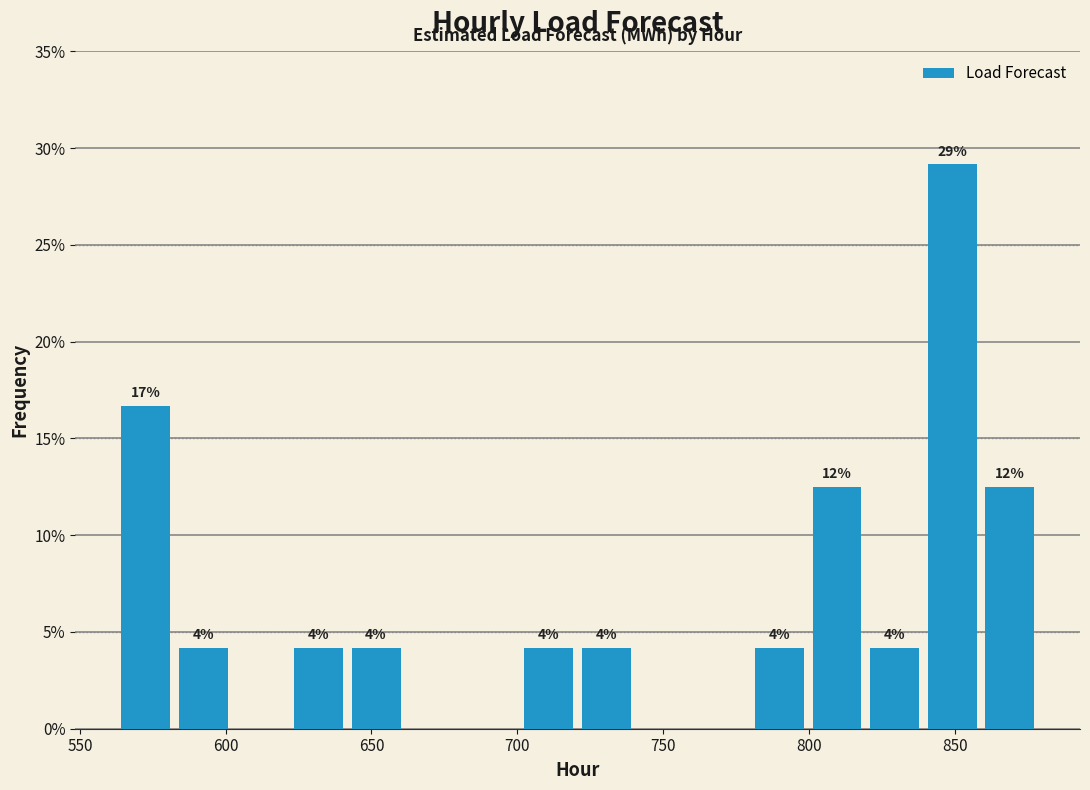

Around what value on the x-axis is the tallest bar? Give the approximate position of its centre, as read against the axis.

850